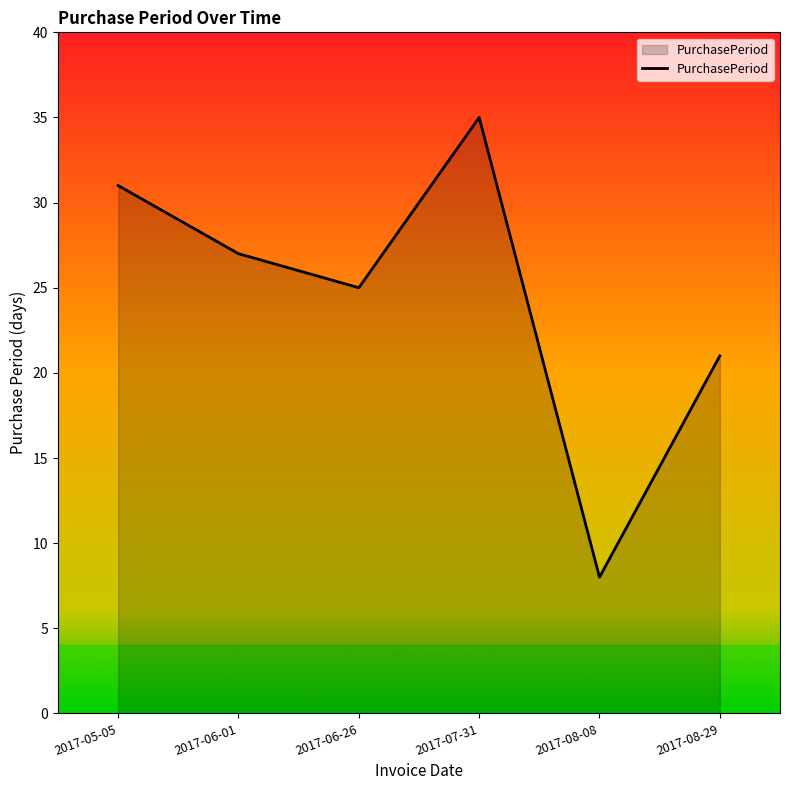

Reading left to right, transcribe all the data shown in this chart.

2017-05-05=31	2017-06-01=27	2017-06-26=25	2017-07-31=35	2017-08-08=8	2017-08-29=21